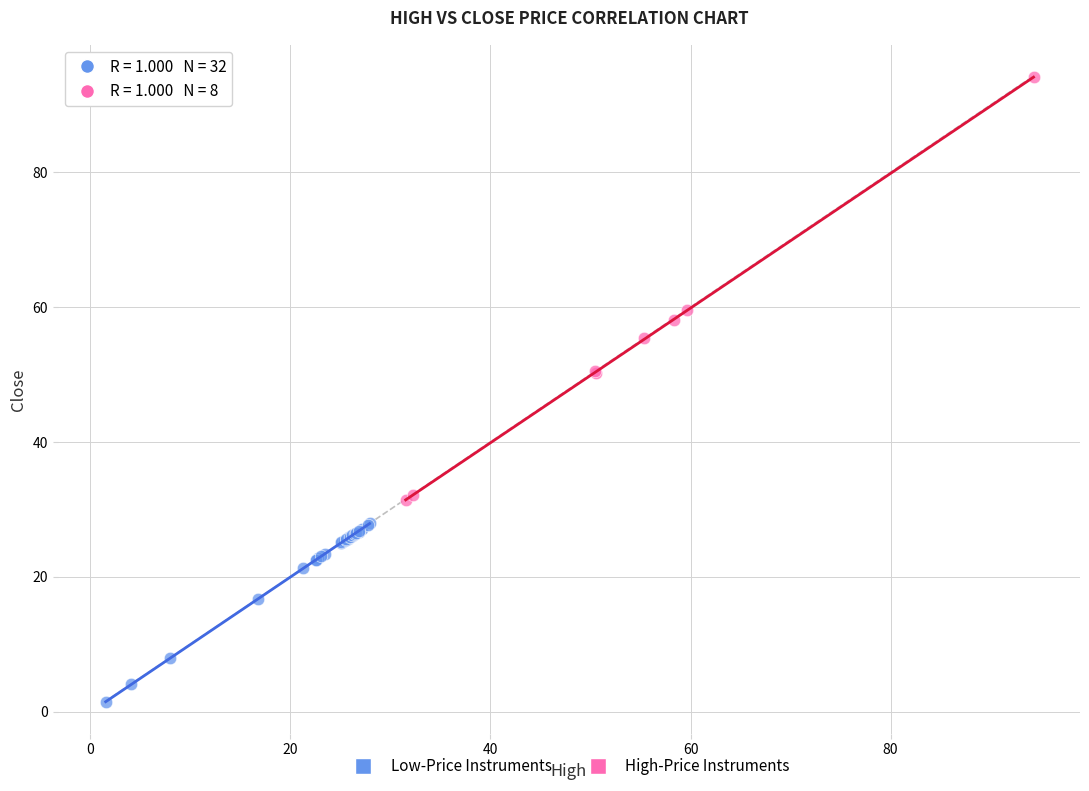

Which series has the largest Y range (max minus min)?

High-Price Instruments